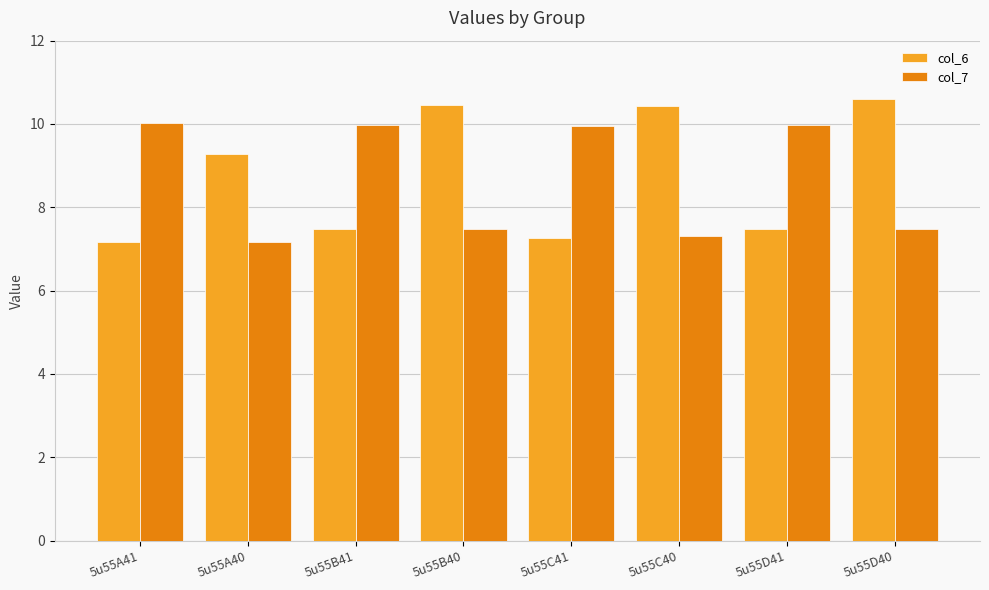

The value of col_7 at 5u55B40 is 3.0. True or false?

False